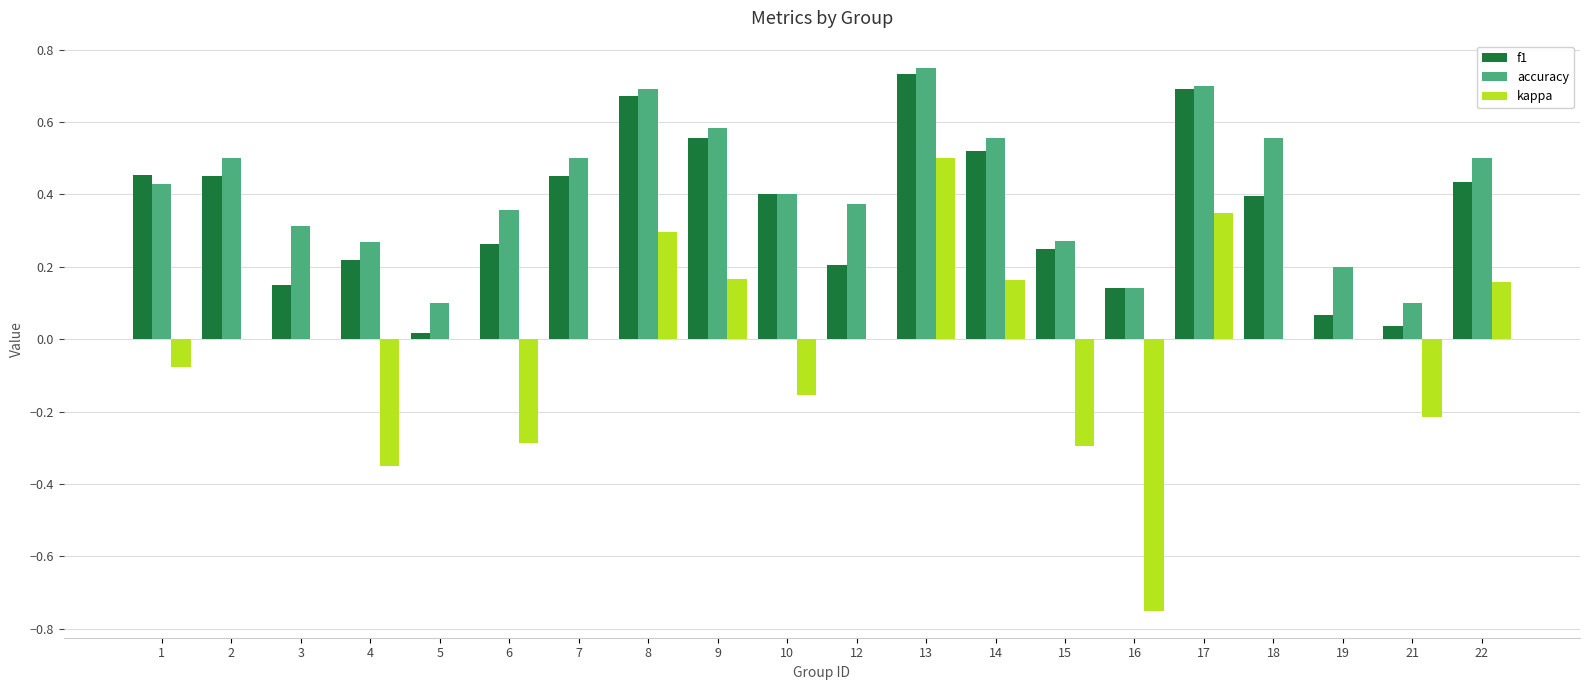

Which label corresponds to the largest value in the chart?

13